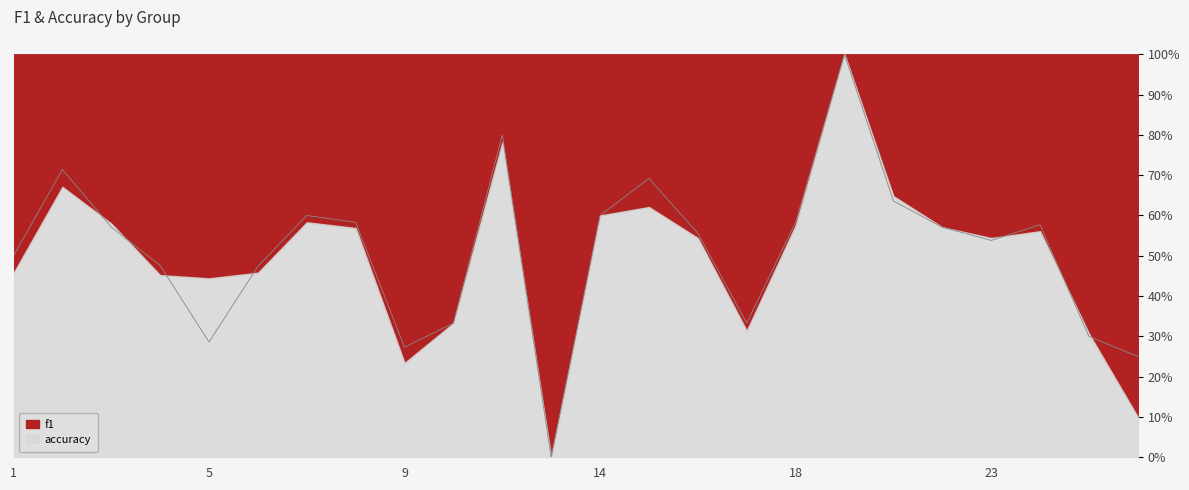

What value does the data have at 1?

0.5